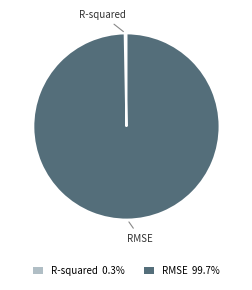

Which category has the smallest portion of the pie?

R-squared